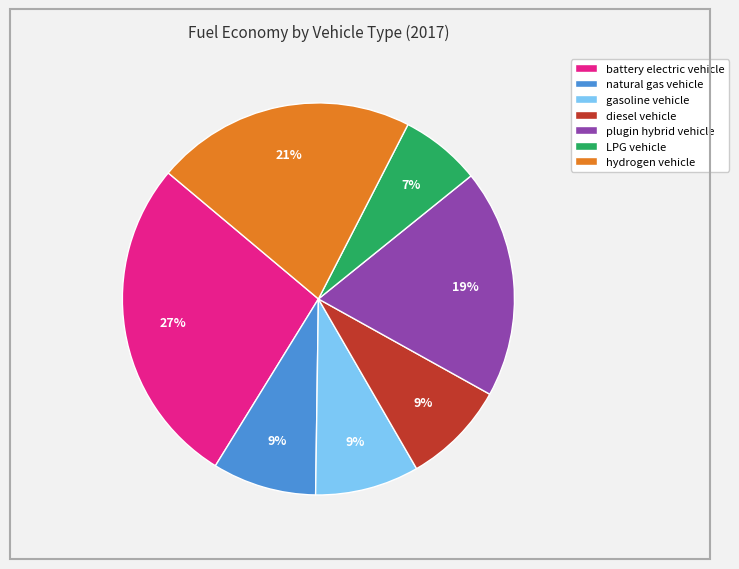

Which slice is the largest?

battery electric vehicle